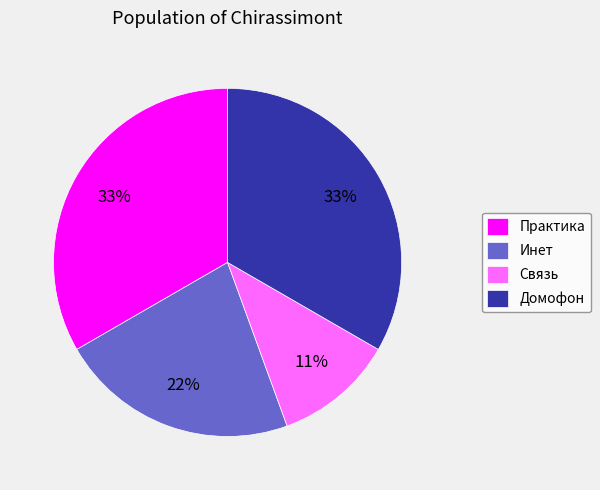

To the nearest percent, what is the difference between the largest and smallest slice percentages?

22%